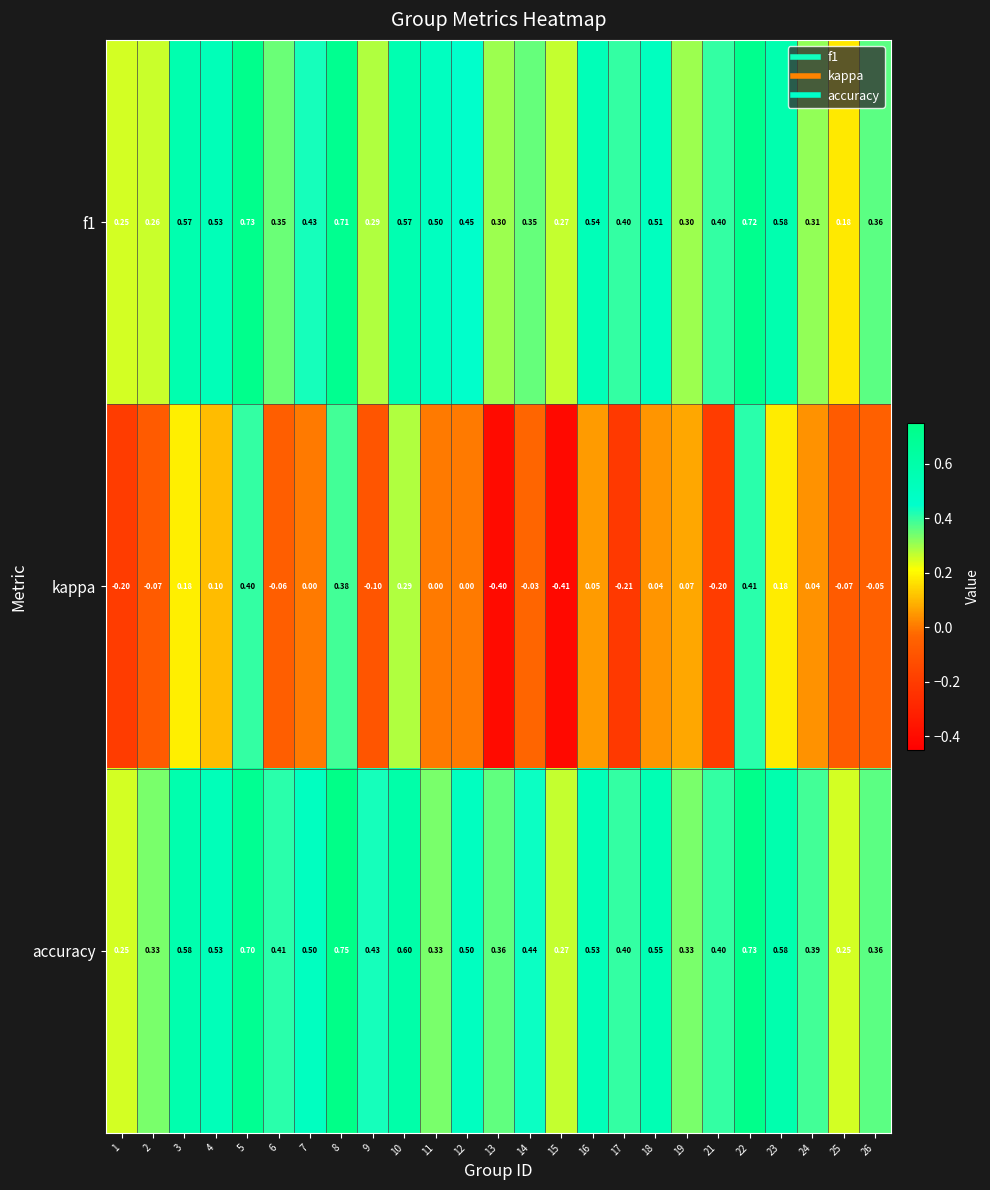

Which series has the largest total across all categories?

accuracy